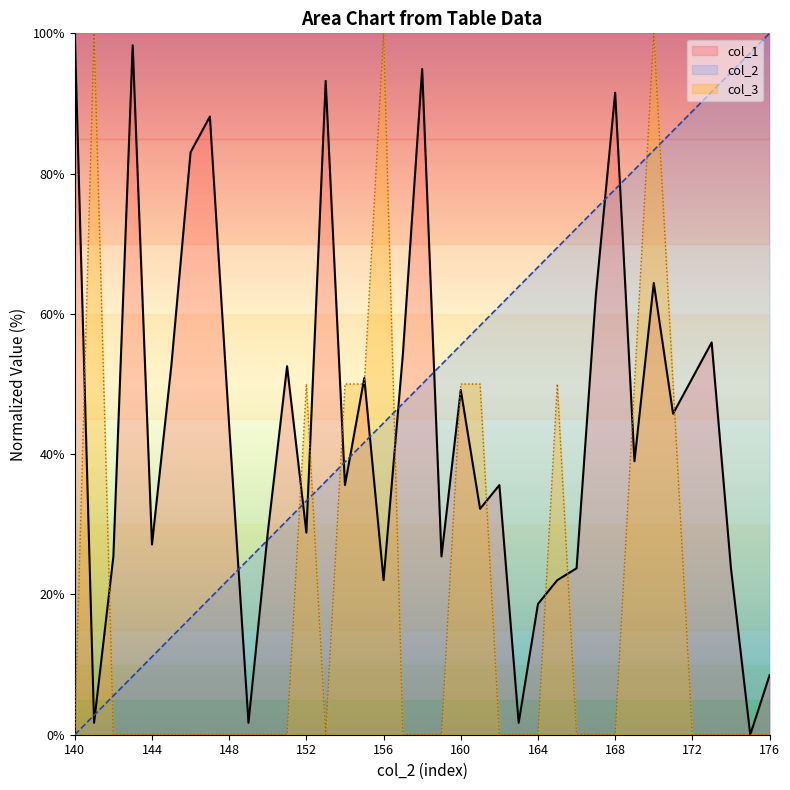

How many intersections are there between col_3 line and col_2 line?

7